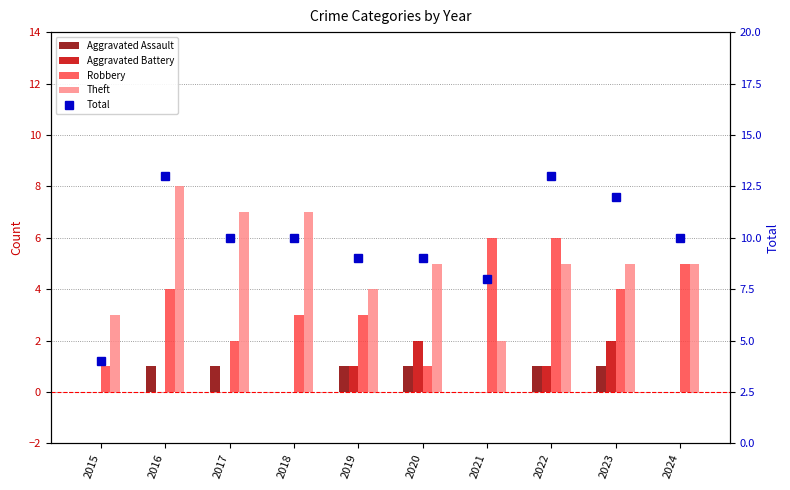

Between 2017 and 2019, which is larger?

2017